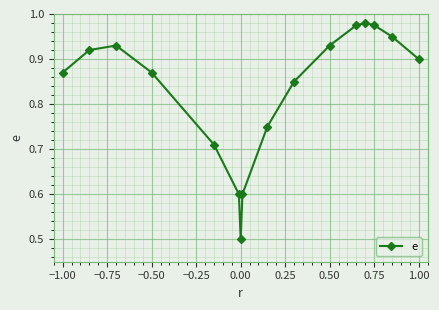

What is the difference between the maximum and minimum values?

0.5